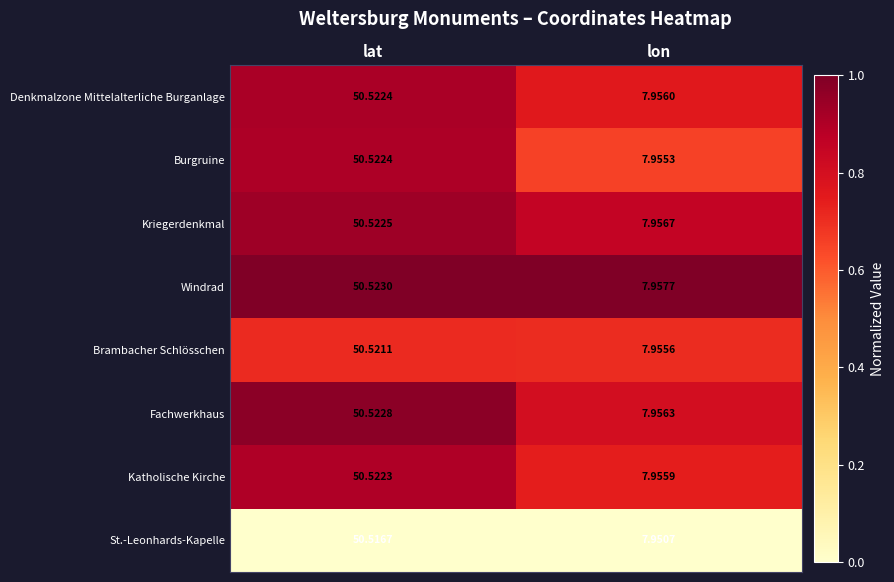

Which category has the highest value across all series?

lat